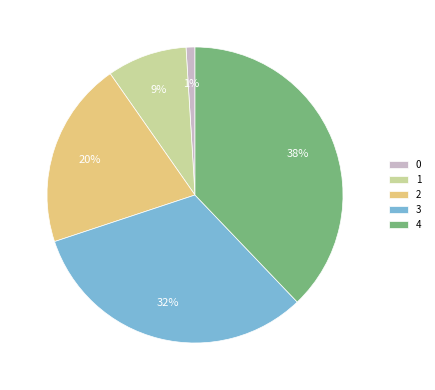

To the nearest percent, what is the difference between the largest and smallest slice percentages?

37%